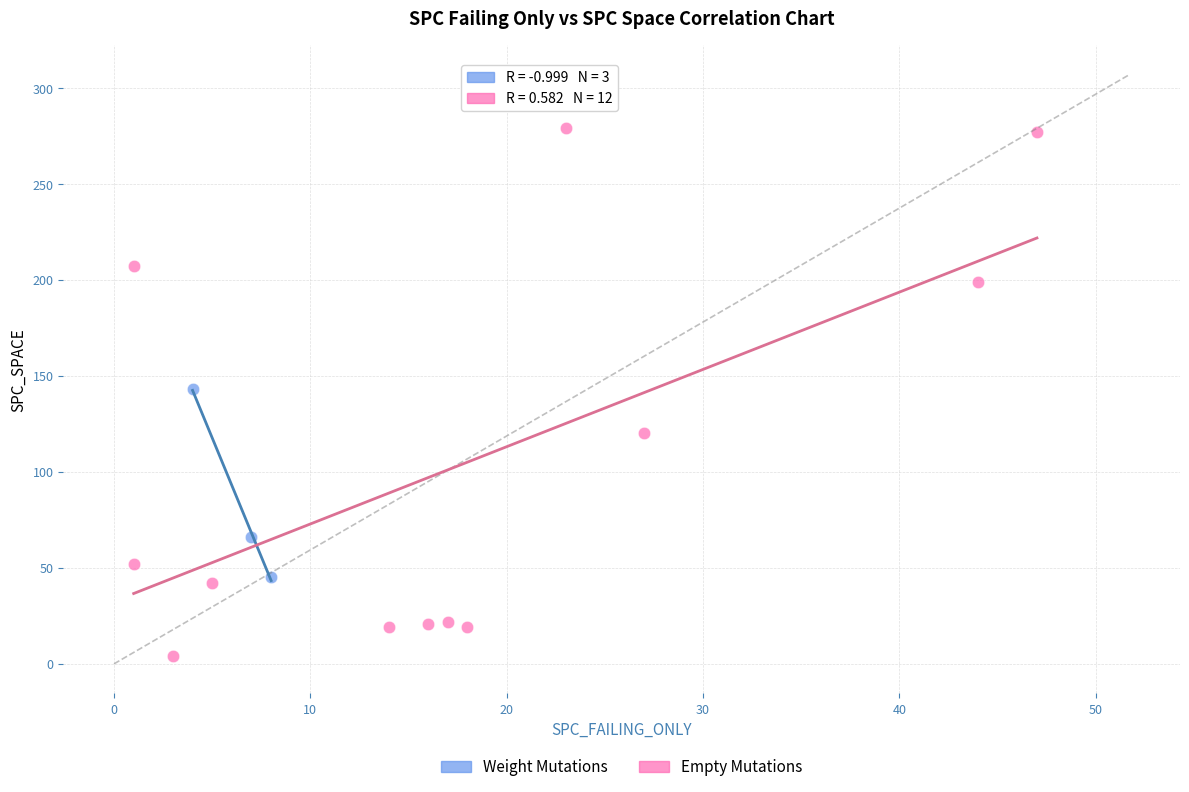

Which series has the largest Y range (max minus min)?

Empty Mutations